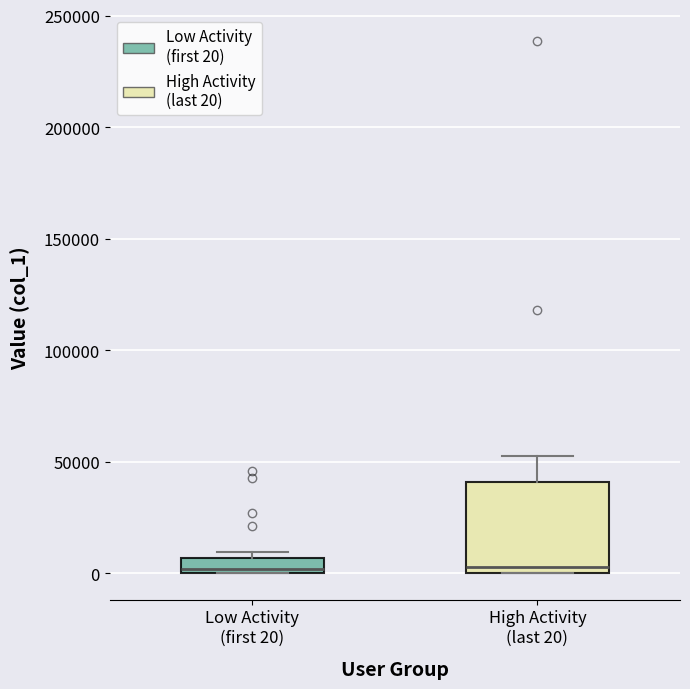

Comparing the boxes themselves (not the whiskers), which one is the tallest?

High Activity (last 20)